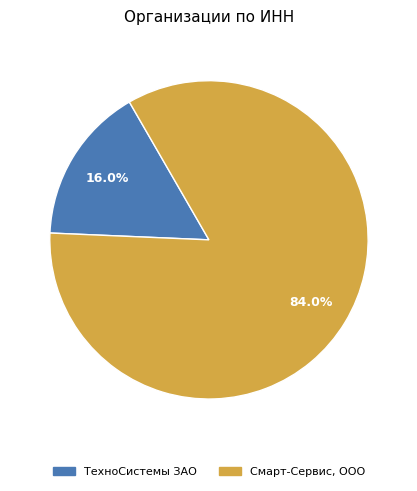

Which slice is the largest?

Смарт-Сервис, ООО